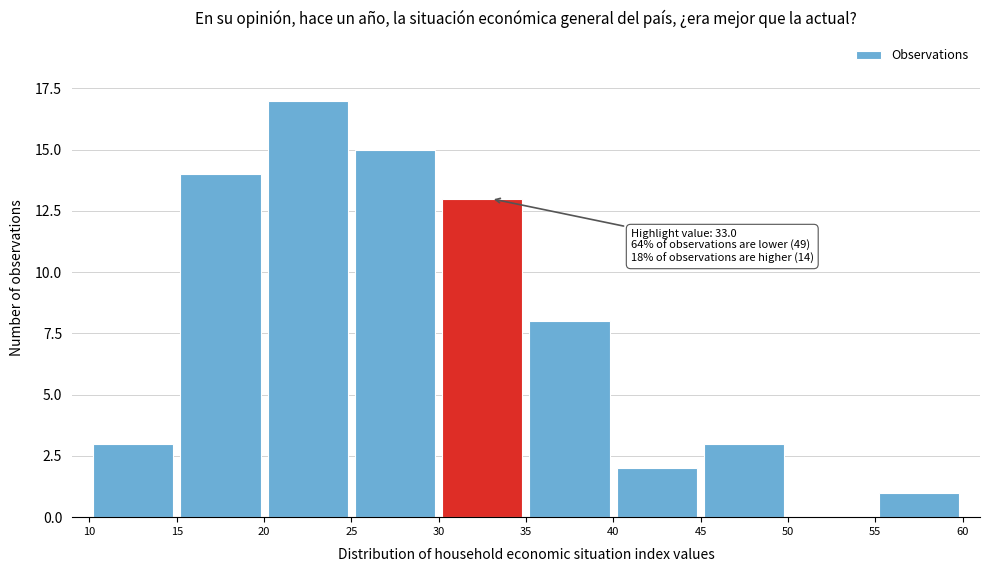

Over which range of the x-axis is the bar tallest?

20 to 25